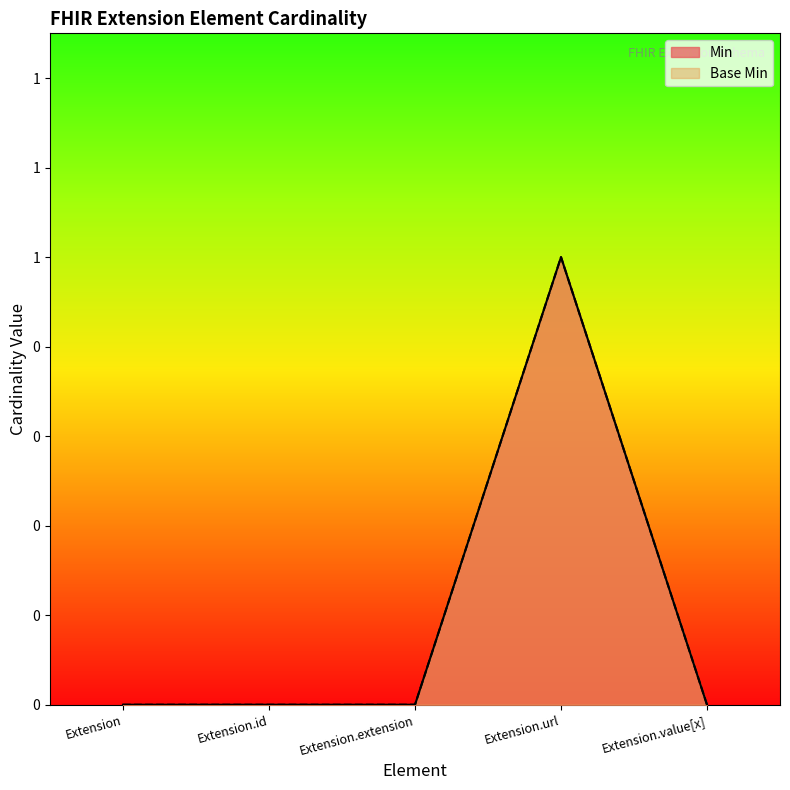

Does the chart display data point markers on the line(s)?

No